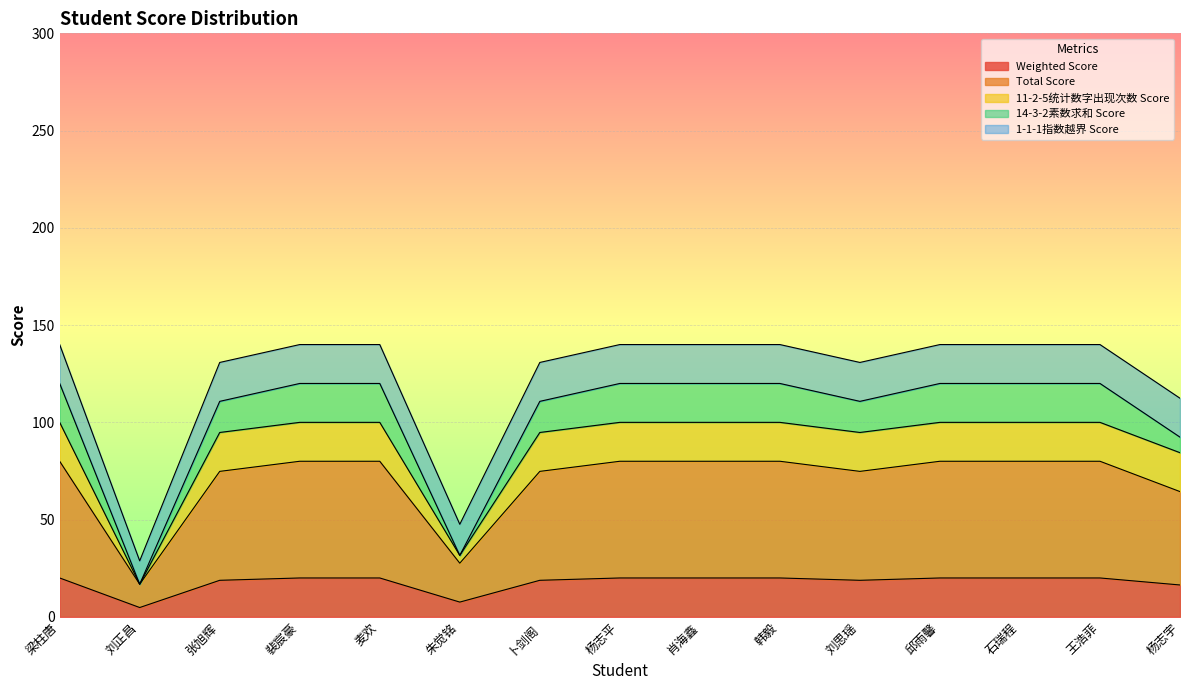

What is the highest value of the Weighted Score series?

20.0